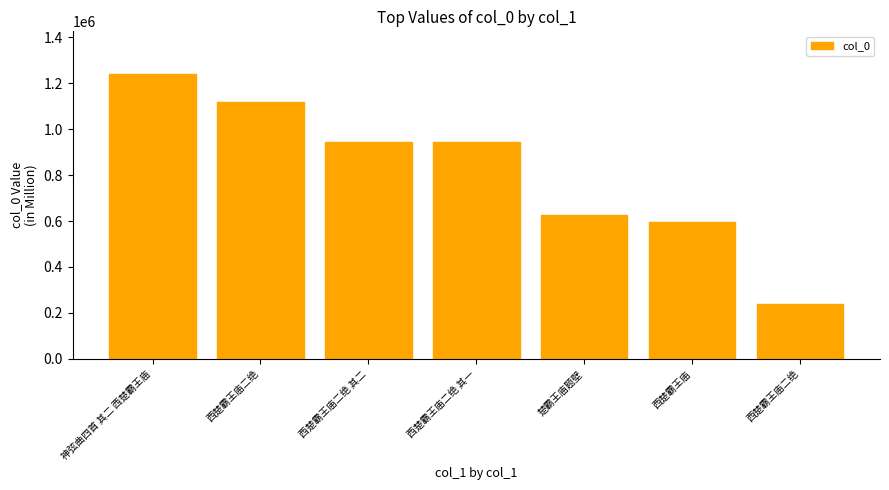

What is the value of the 2nd bar from the left?

1119771